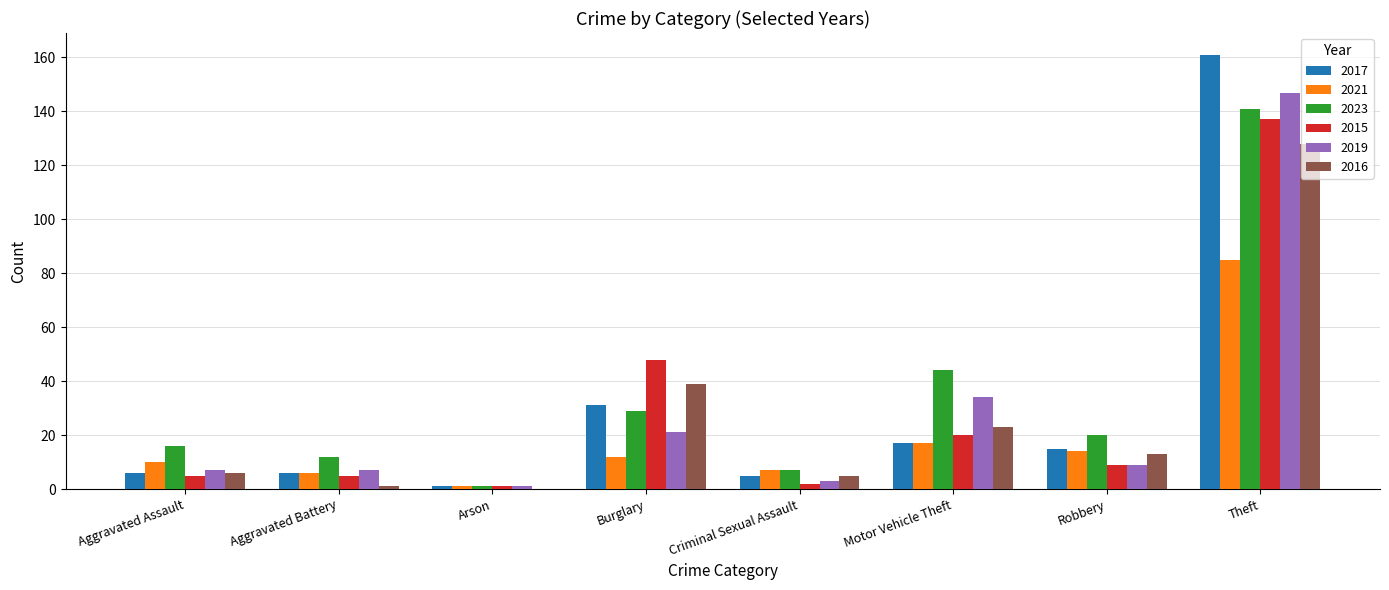

Reading left to right, what are all the values shown in this chart?

2017: 6	6	1	31	5	17	15	161
2021: 10	6	1	12	7	17	14	85
2023: 16	12	1	29	7	44	20	141
2015: 5	5	1	48	2	20	9	137
2019: 7	7	1	21	3	34	9	147
2016: 6	1	0	39	5	23	13	128